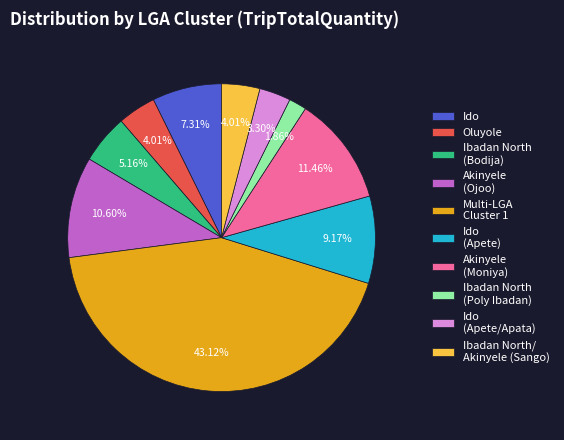

How many slices are in this pie chart?

10